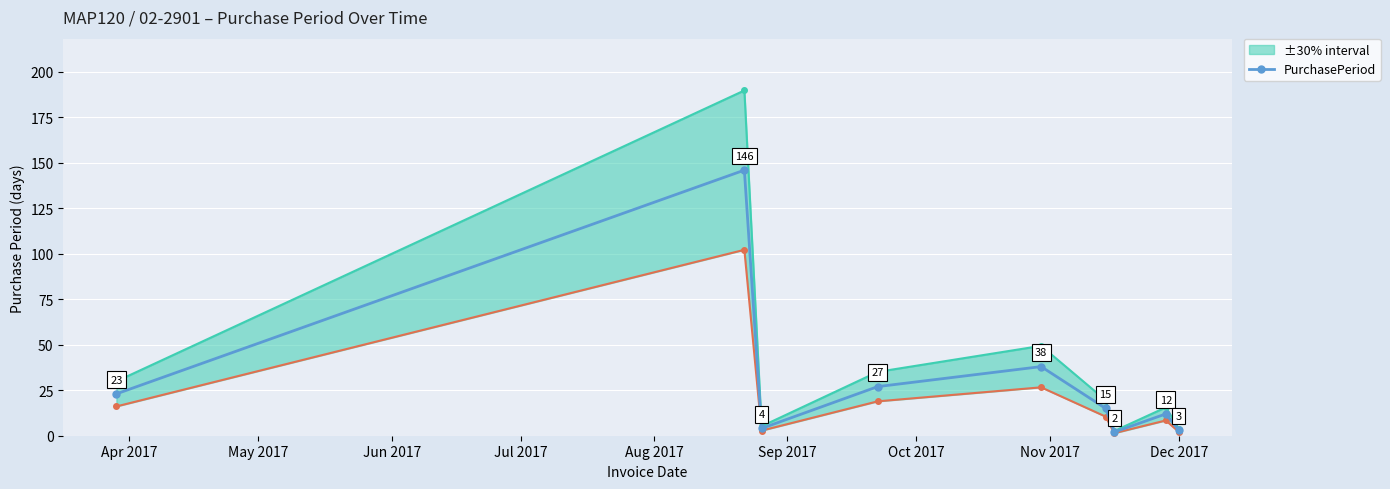

True or false: PurchasePeriod has more than 2 points higher than both neighbors.

True